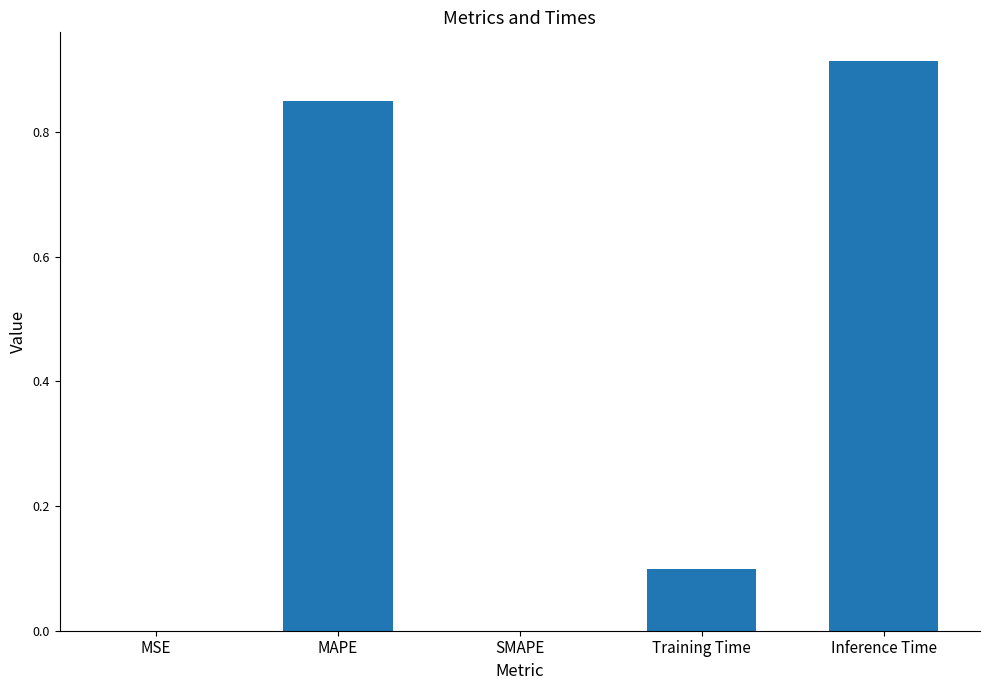

Between MSE and Inference Time, which is larger?

Inference Time